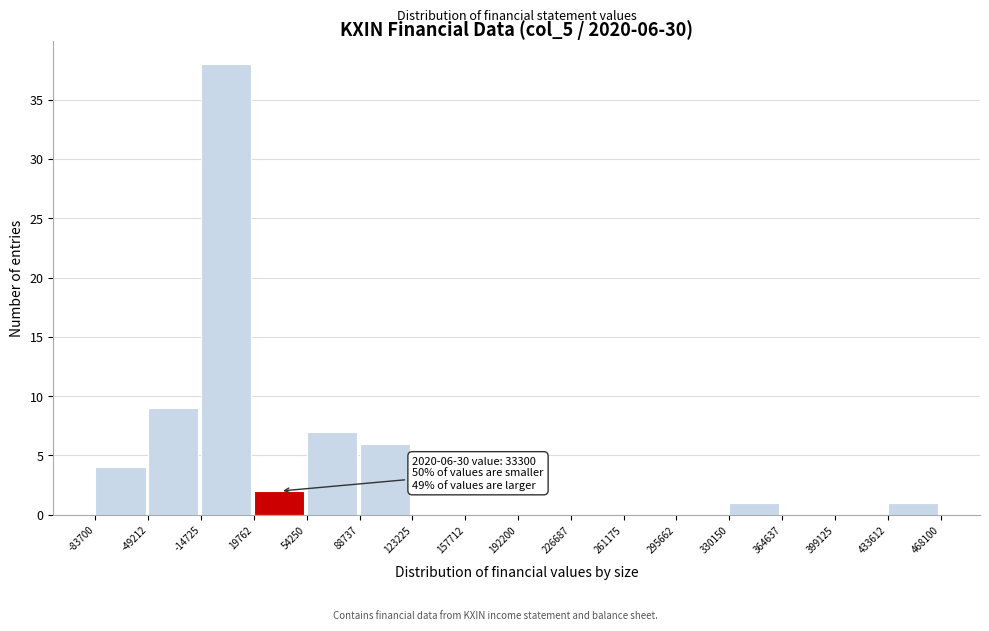

Over which range of the x-axis is the bar tallest?

-14725 to 19762